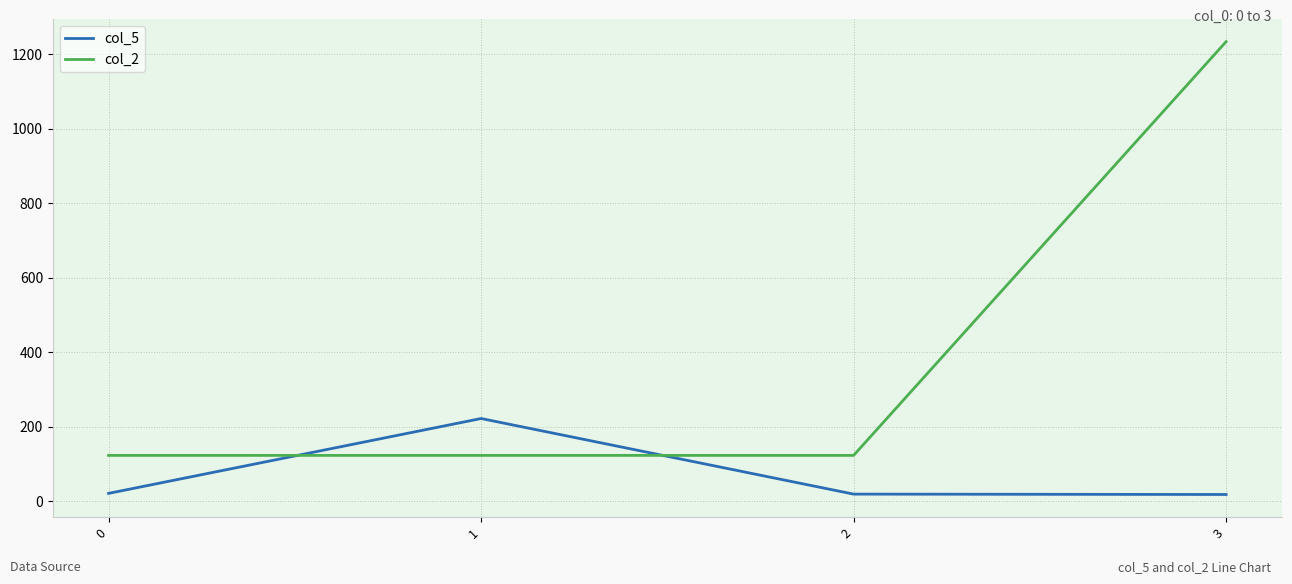

Does the chart have visible grid lines?

Yes